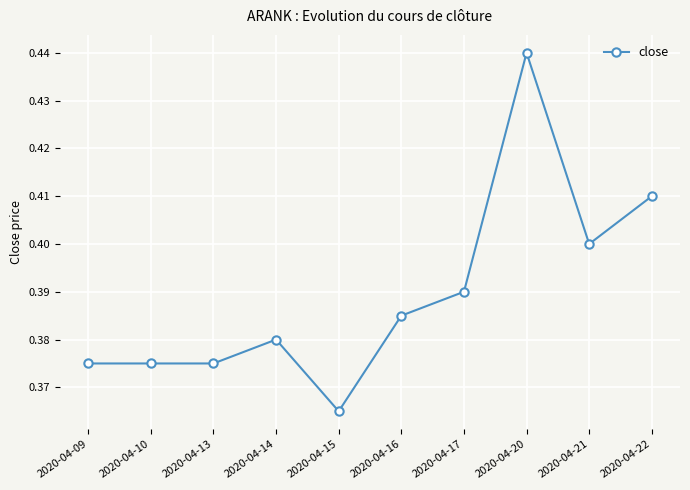

True or false: there are more than 1 points higher than both neighbors.

True